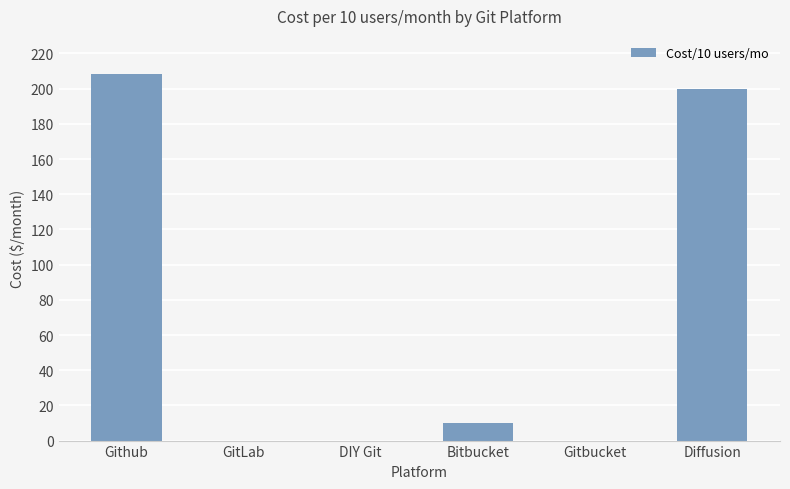

What is the change in value from Github to GitLab?

-208.3